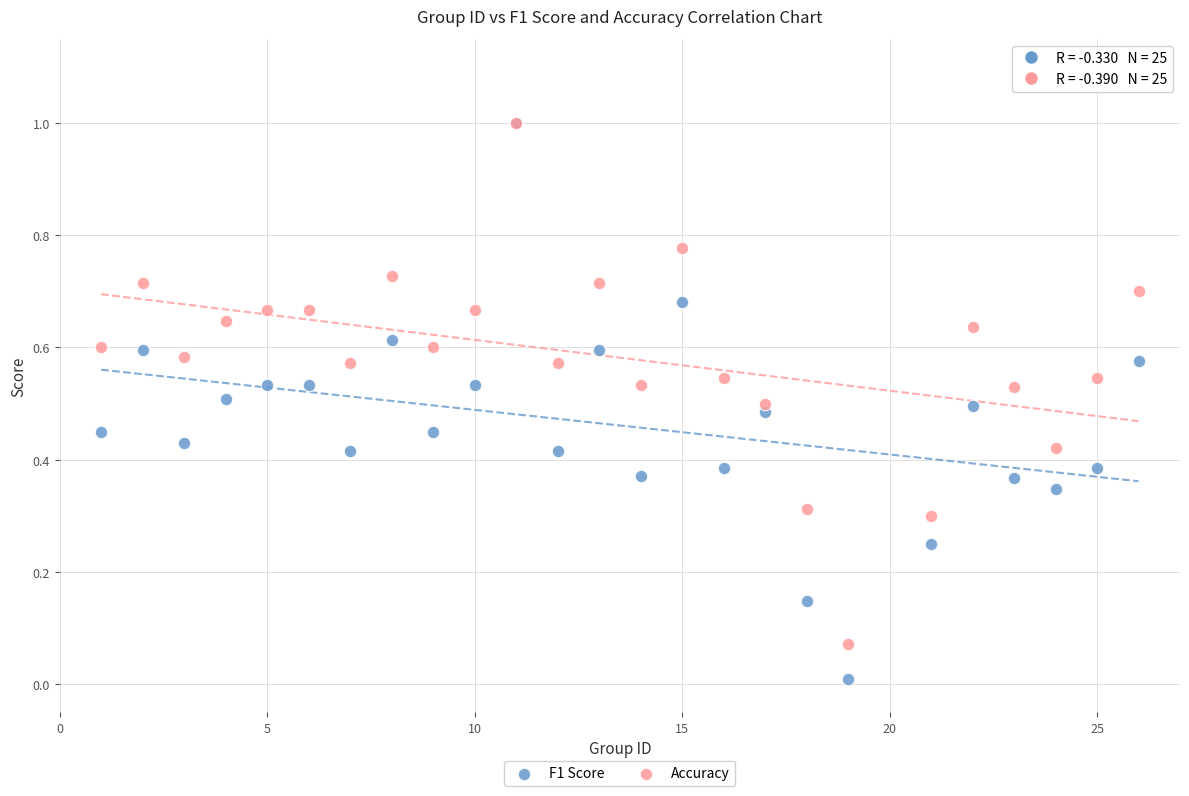

What are all the series names shown in the legend?

F1 Score, Accuracy